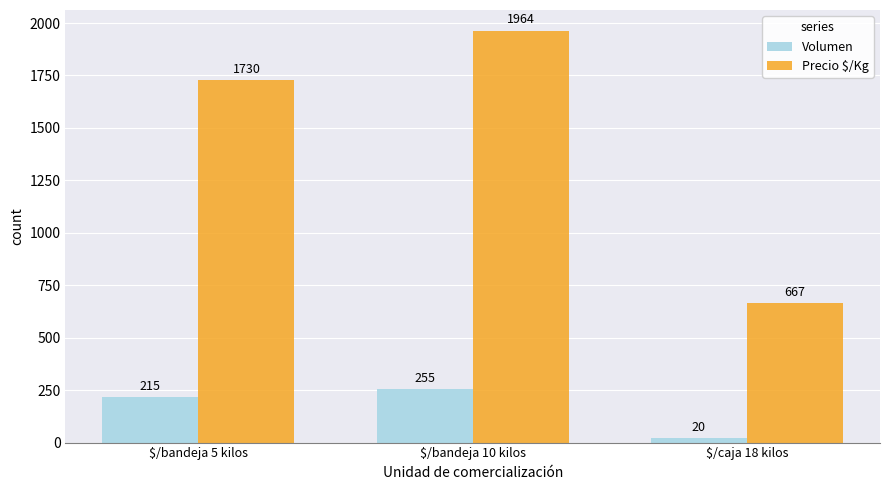

List the series in order of their overall mean, lowest first.

Volumen, Precio $/Kg